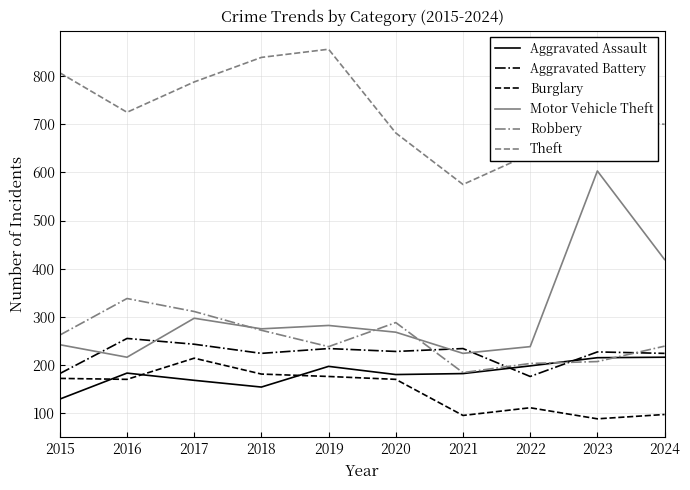

Is it true that Theft equals 381 at 2018?

False